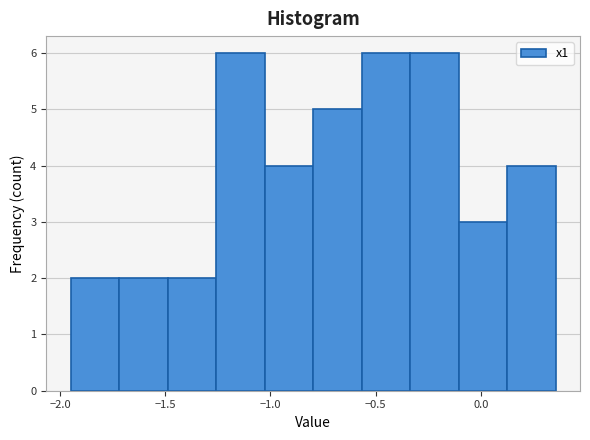

What is the height of the bar covering -1.95 to -1.70 on the x-axis? Neither the bar edges nor the heights are printed on the chart, so give them approximately, as read against the axes.

2